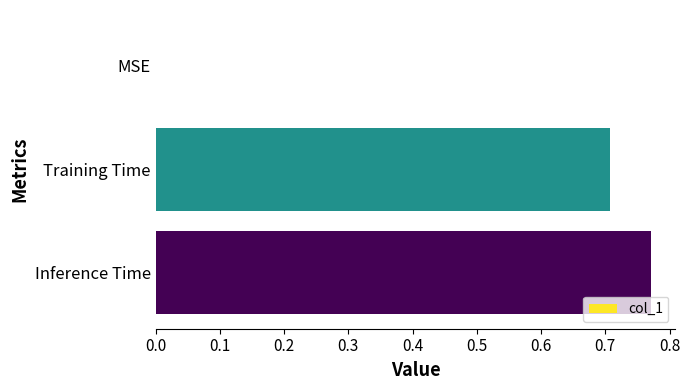

Count the number of categories in the chart.

3